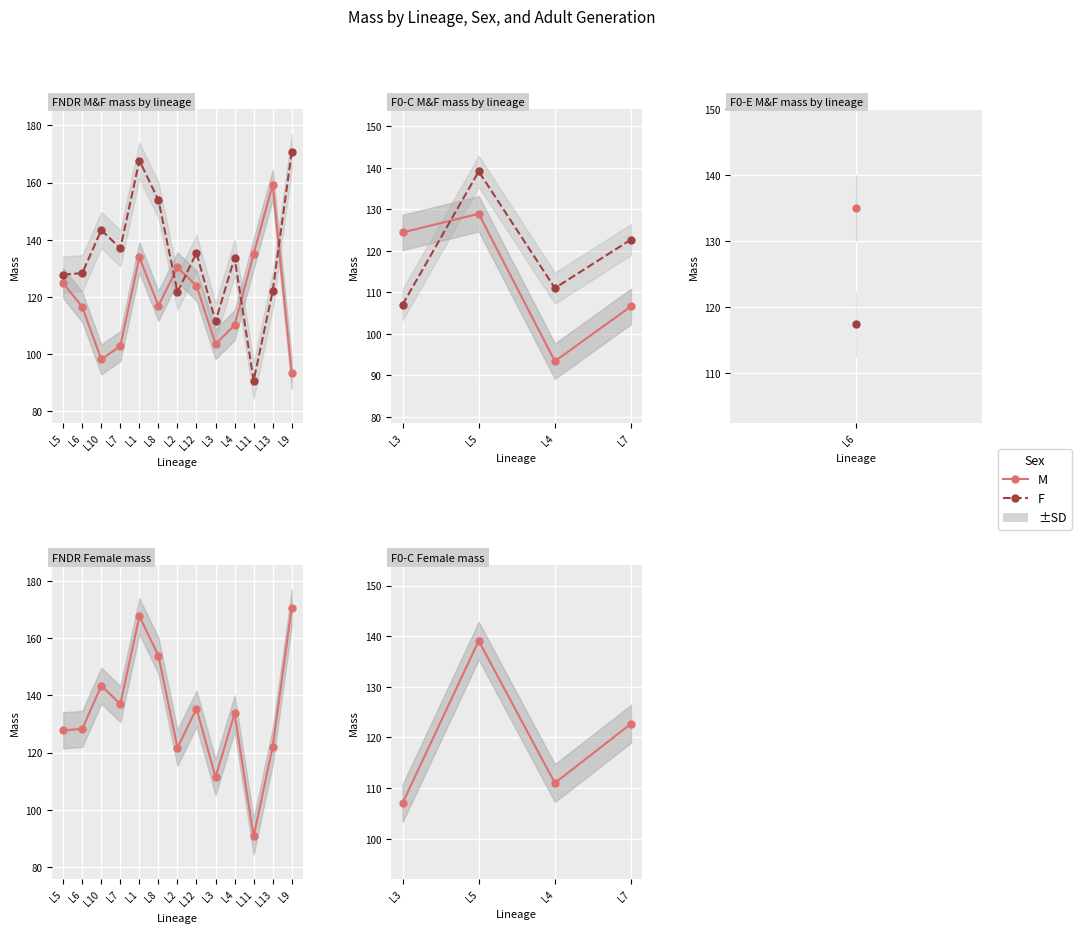

True or false: M has more than 2 interior local peaks.

False